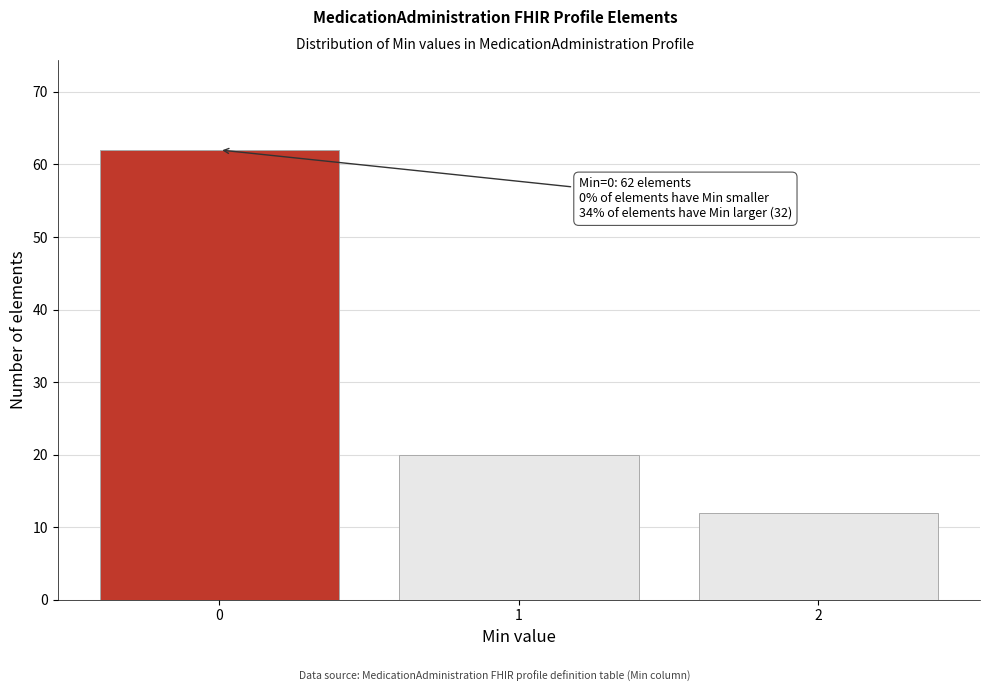

Reading right to left, what are all the values shown in this chart?

2=12	1=20	0=62